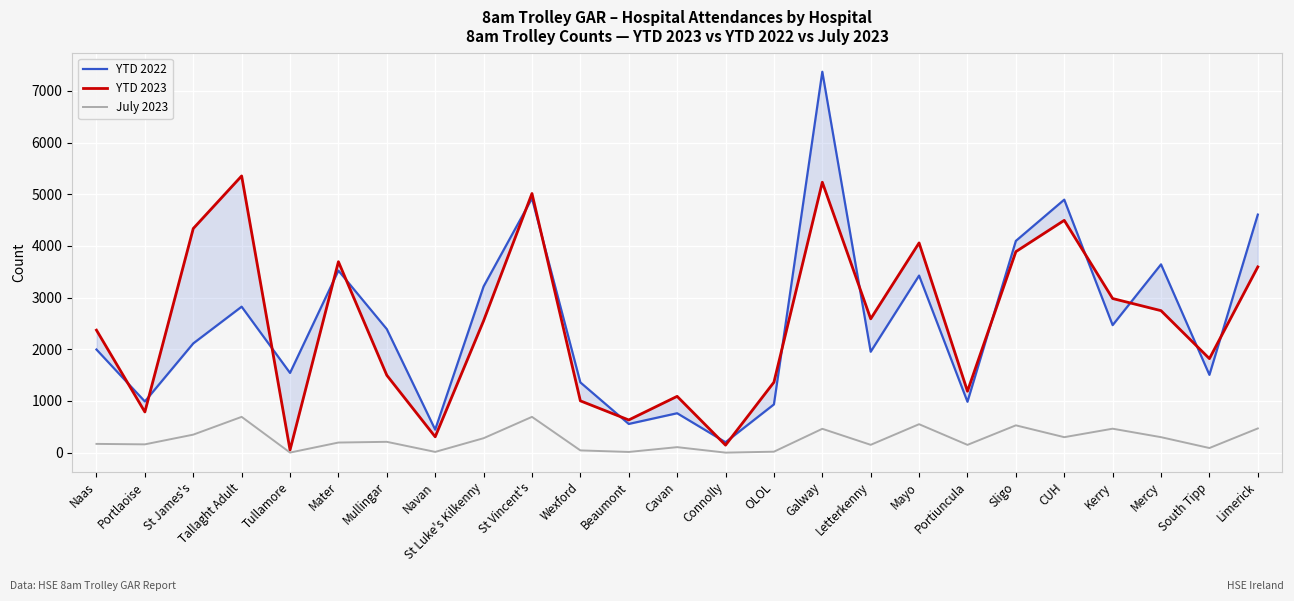

What is the sum of all July 2023 values?

6397